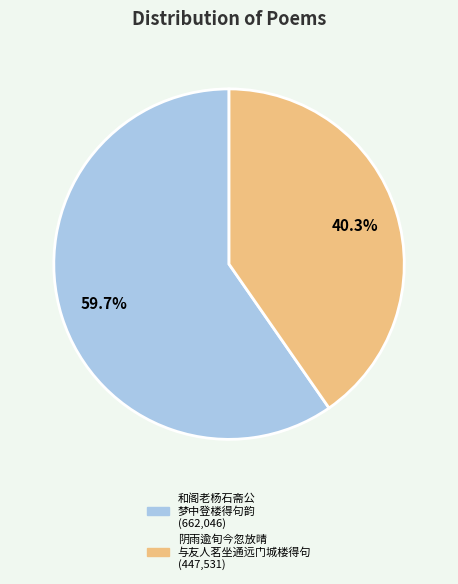

Is there a majority slice in this chart?

Yes